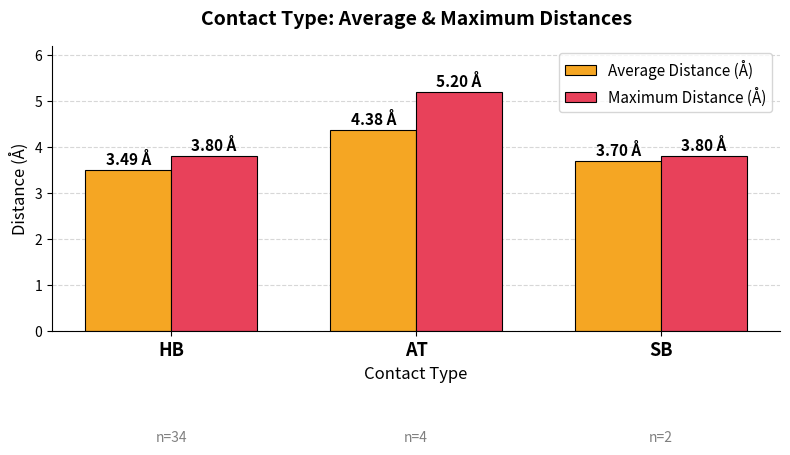

Reading left to right, extract all data points from this chart.

Average Distance (Å): 3.5	4.4	3.7
Maximum Distance (Å): 3.8	5.2	3.8